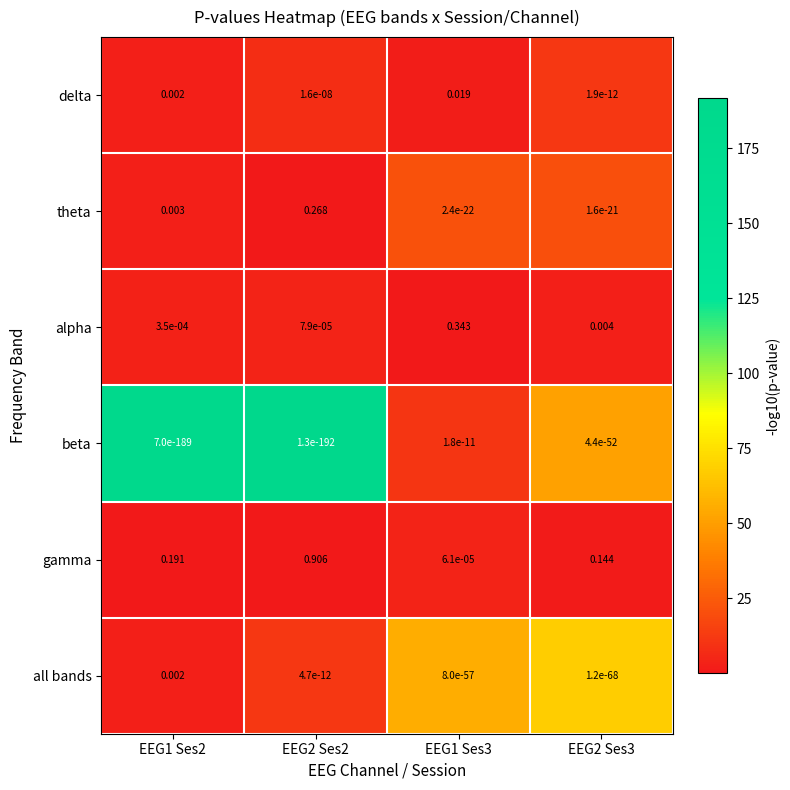

Which label corresponds to the largest value in the chart?

EEG2 Ses2